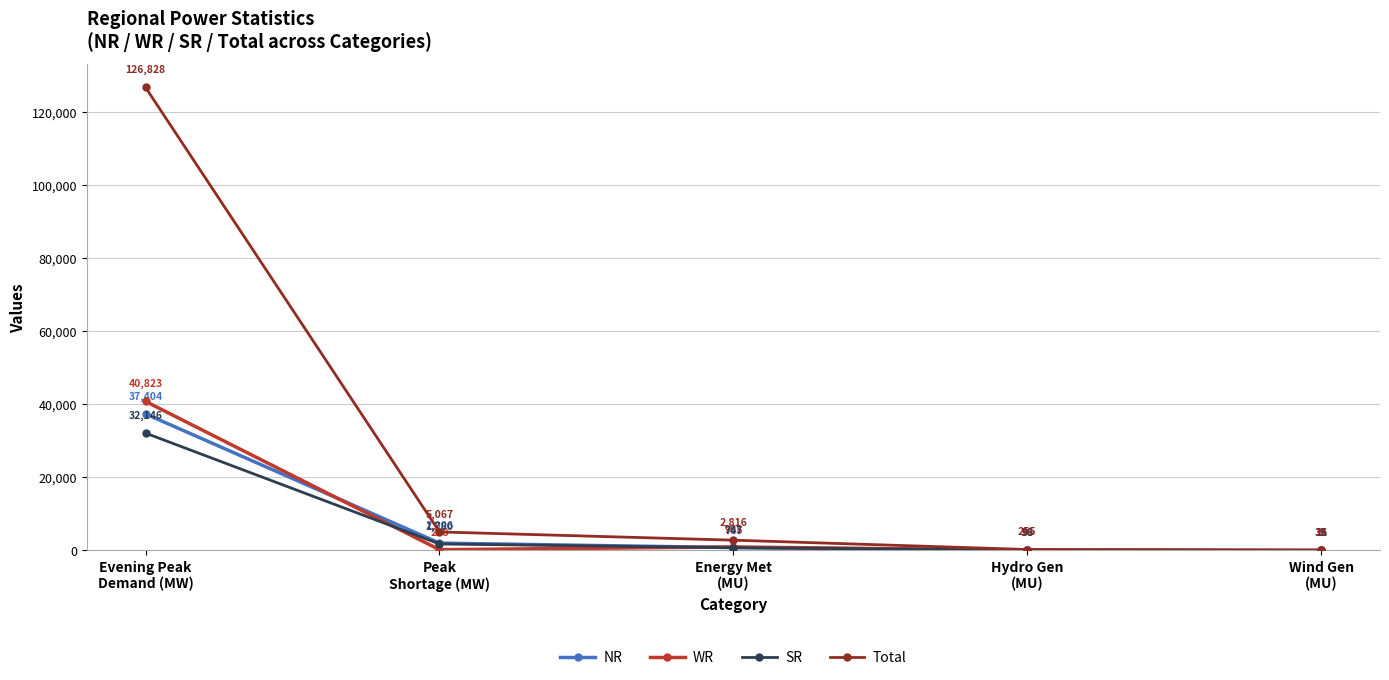

How many lines are shown in the chart?

4